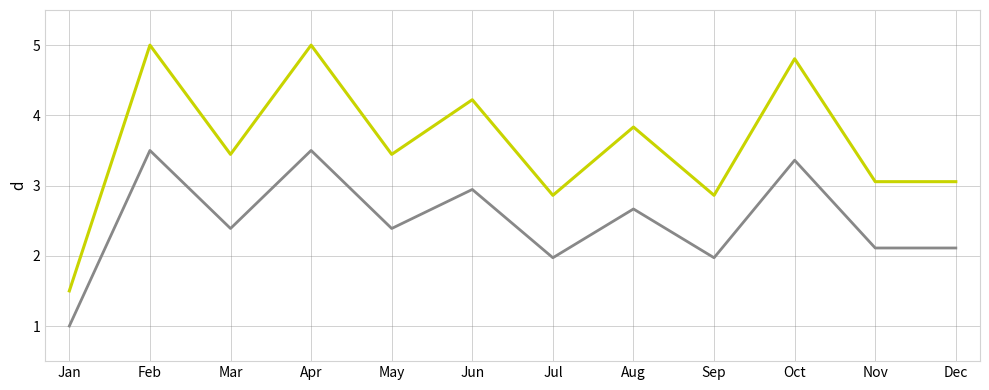

What is the spread (max minus min) of values at Nov?

0.9